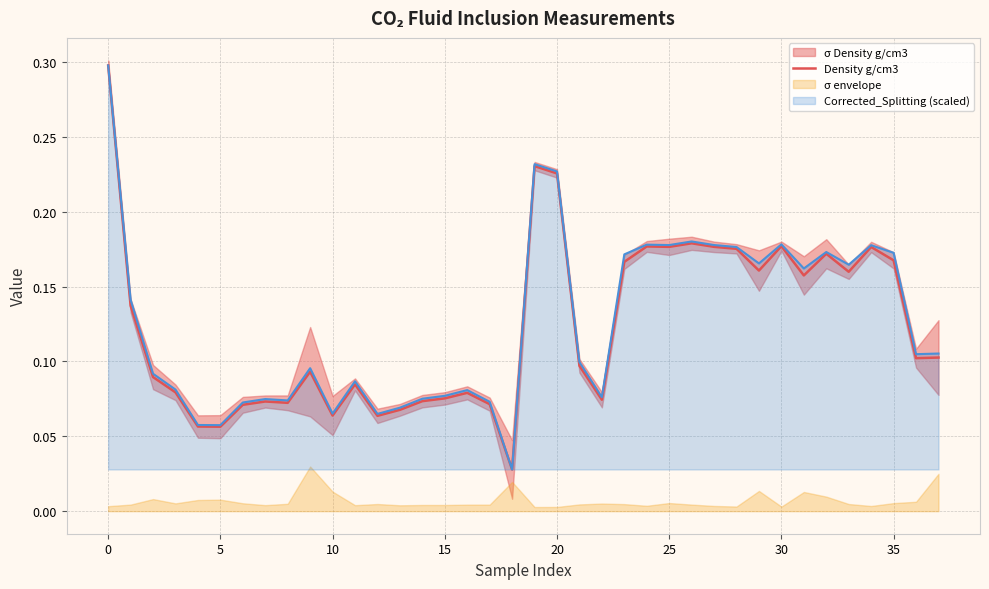

The chart shows a value of 0.1 at 23. True or false?

False